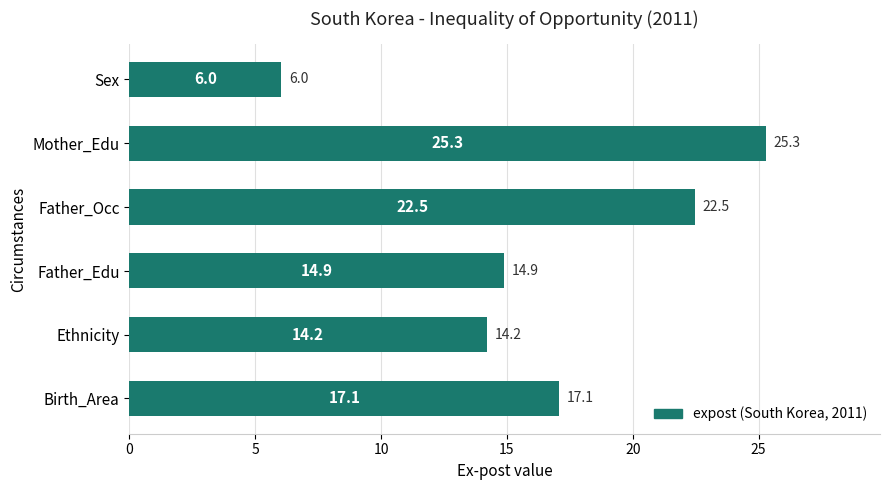

The value at Father_Occ is 32.3. True or false?

False